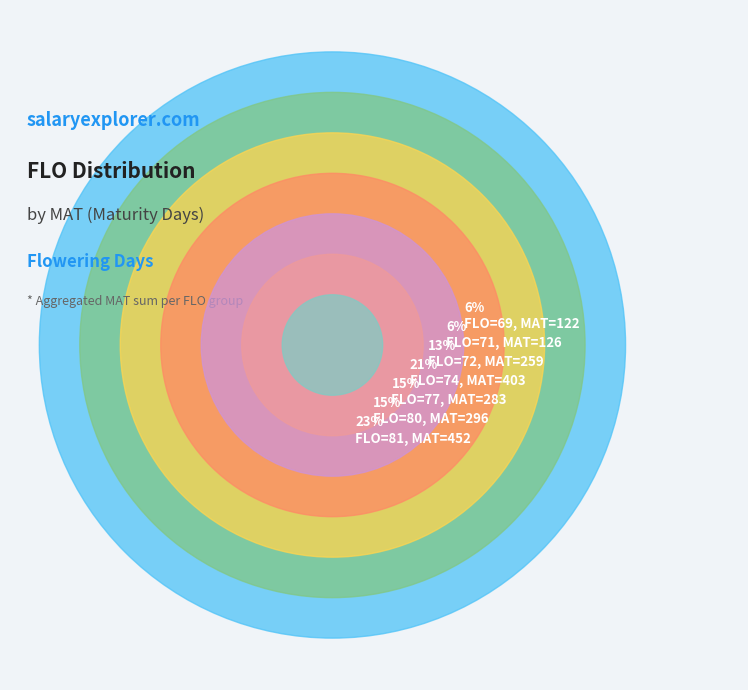

Is there a majority slice in this chart?

No